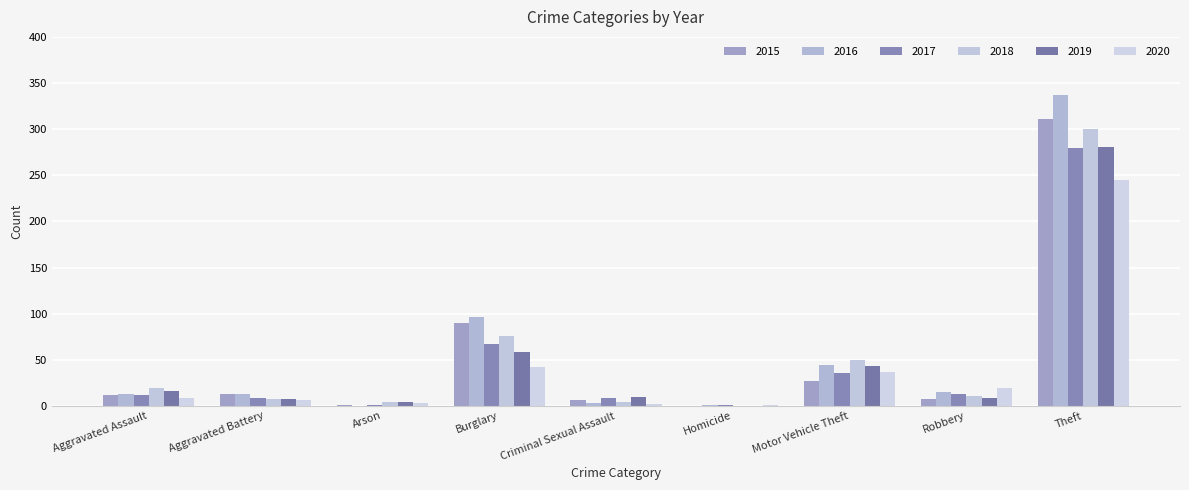

How many groups of bars are there?

9